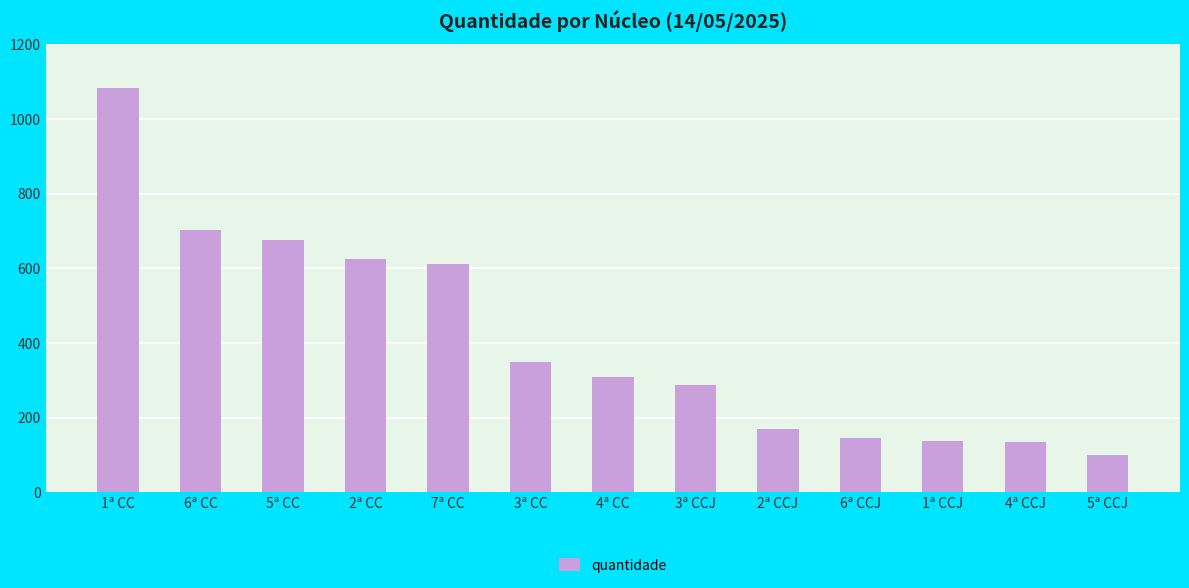

Read the value at 3ª CCJ.

286